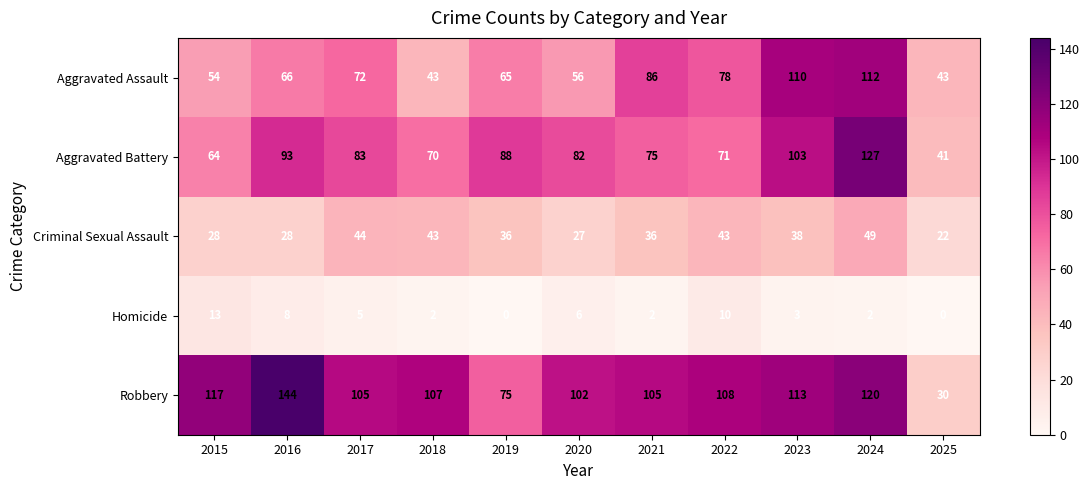

Rank the series by their maximum value, from highest to lowest.

Robbery, Aggravated Battery, Aggravated Assault, Criminal Sexual Assault, Homicide